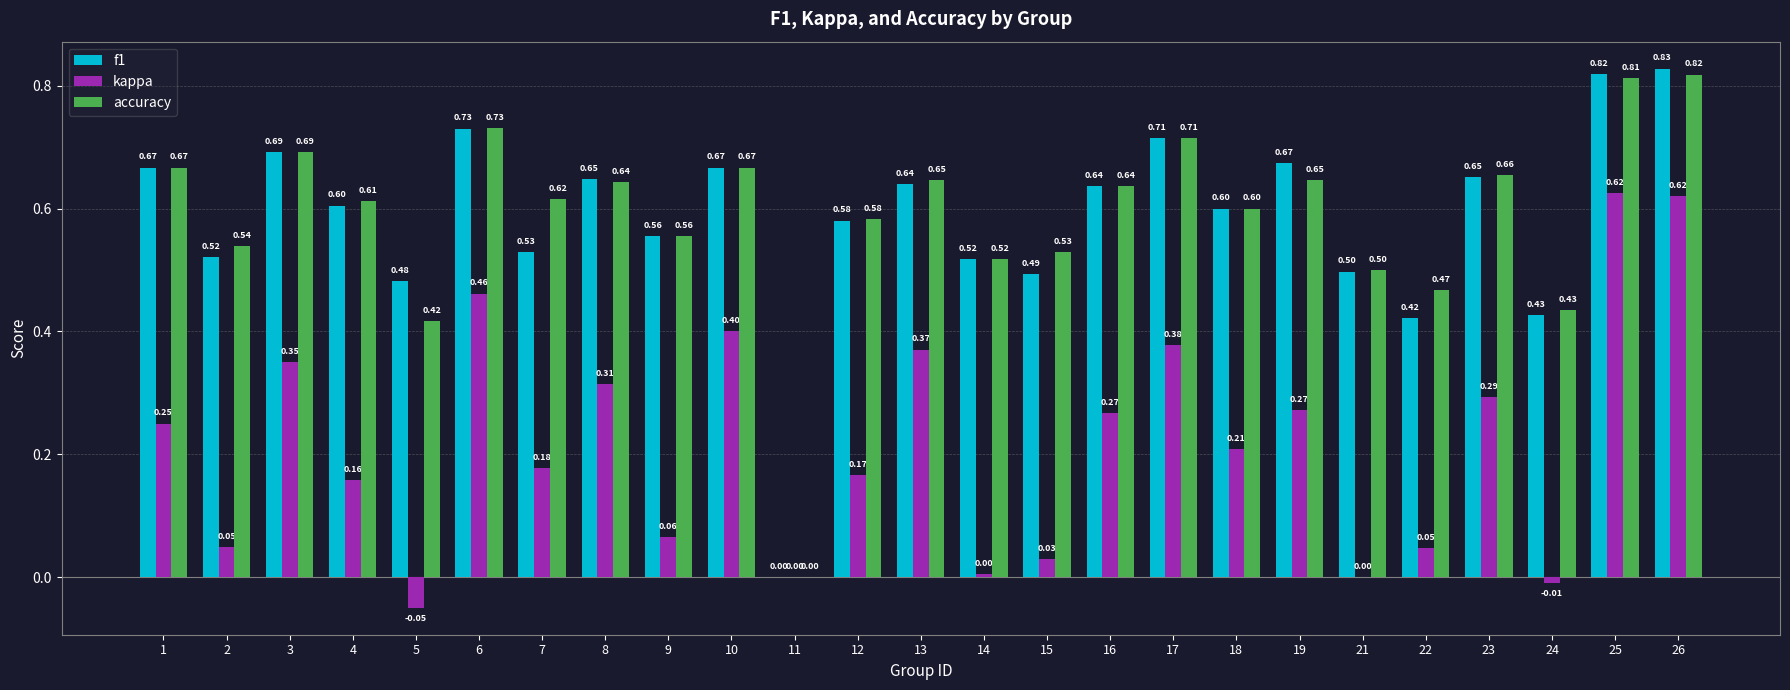

Which series changed the most between 5 and 19?

kappa